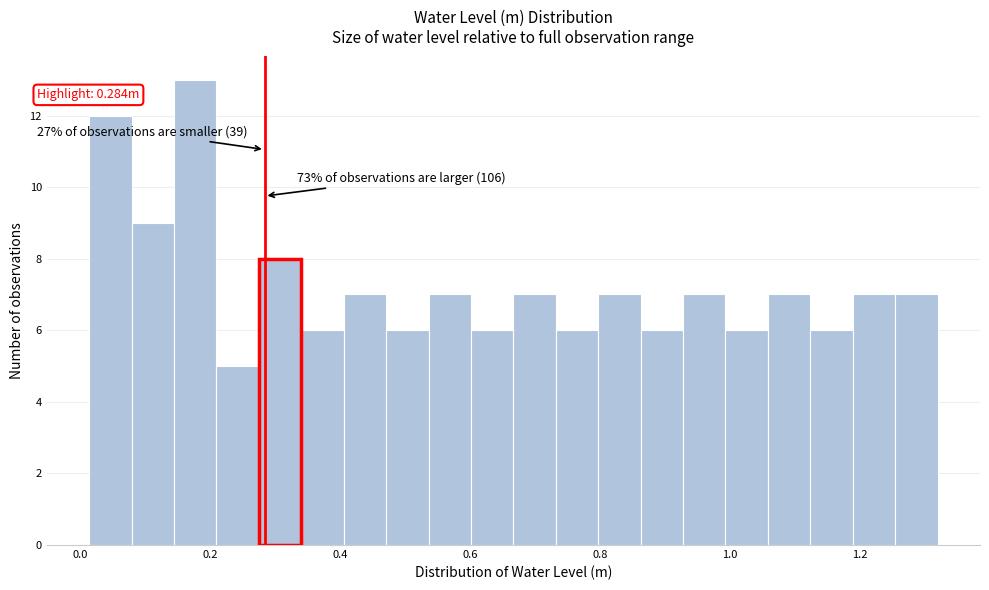

Around what value on the x-axis is the tallest bar? Give the approximate position of its centre, as read against the axis.

0.18